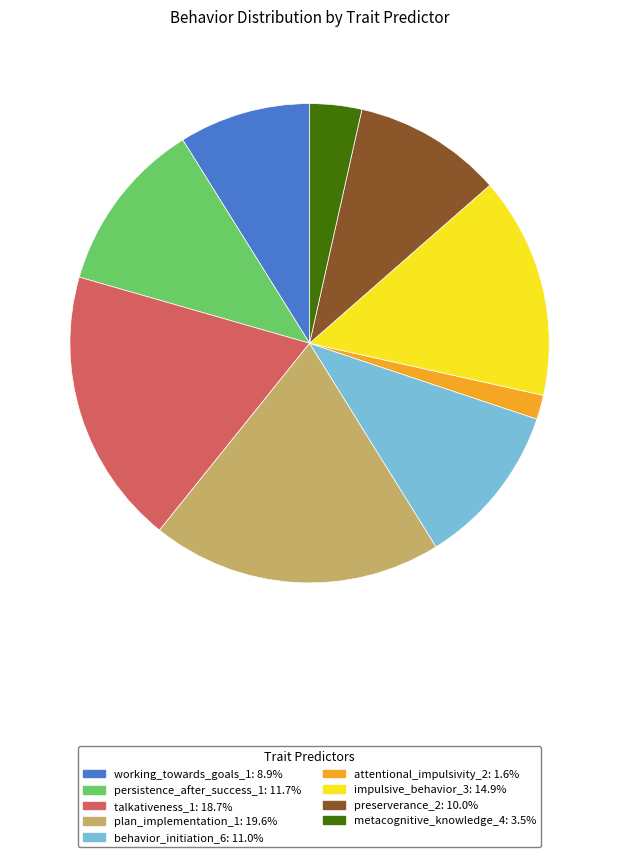

Is there any slice that represents more than half of the pie?

No